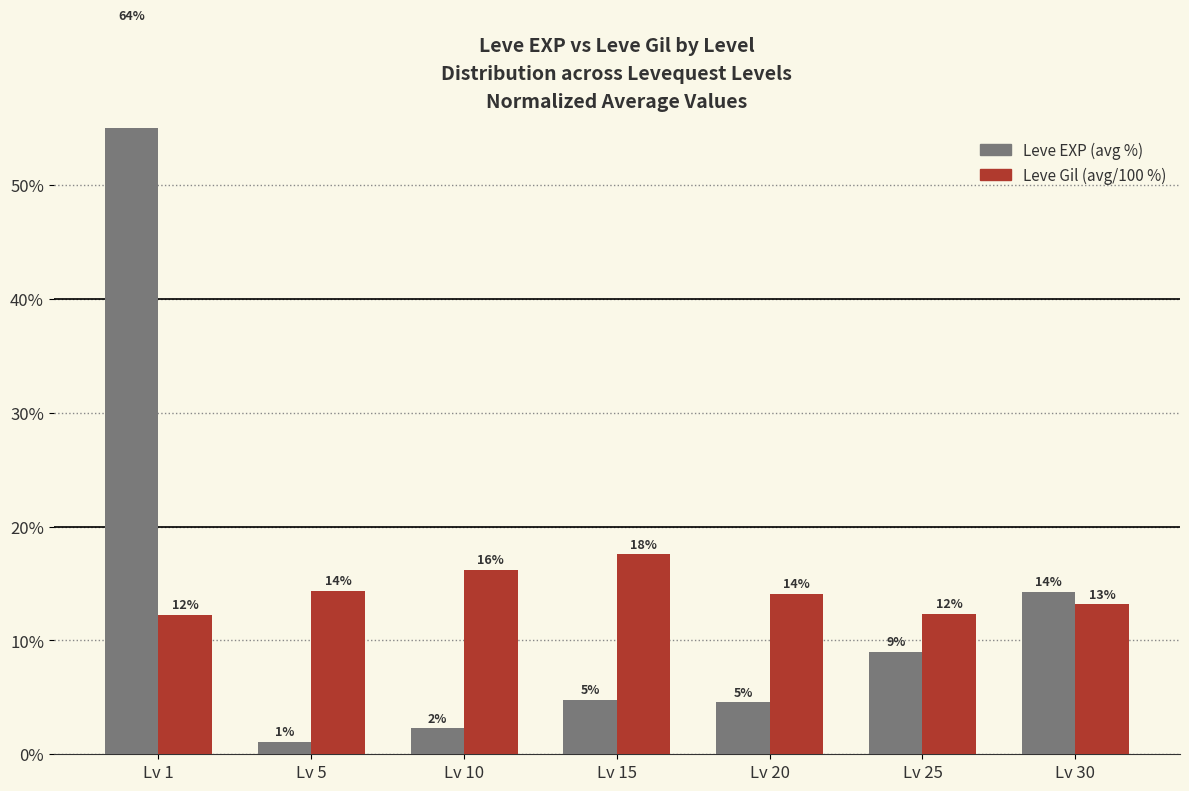

How many bars are there in total?

14